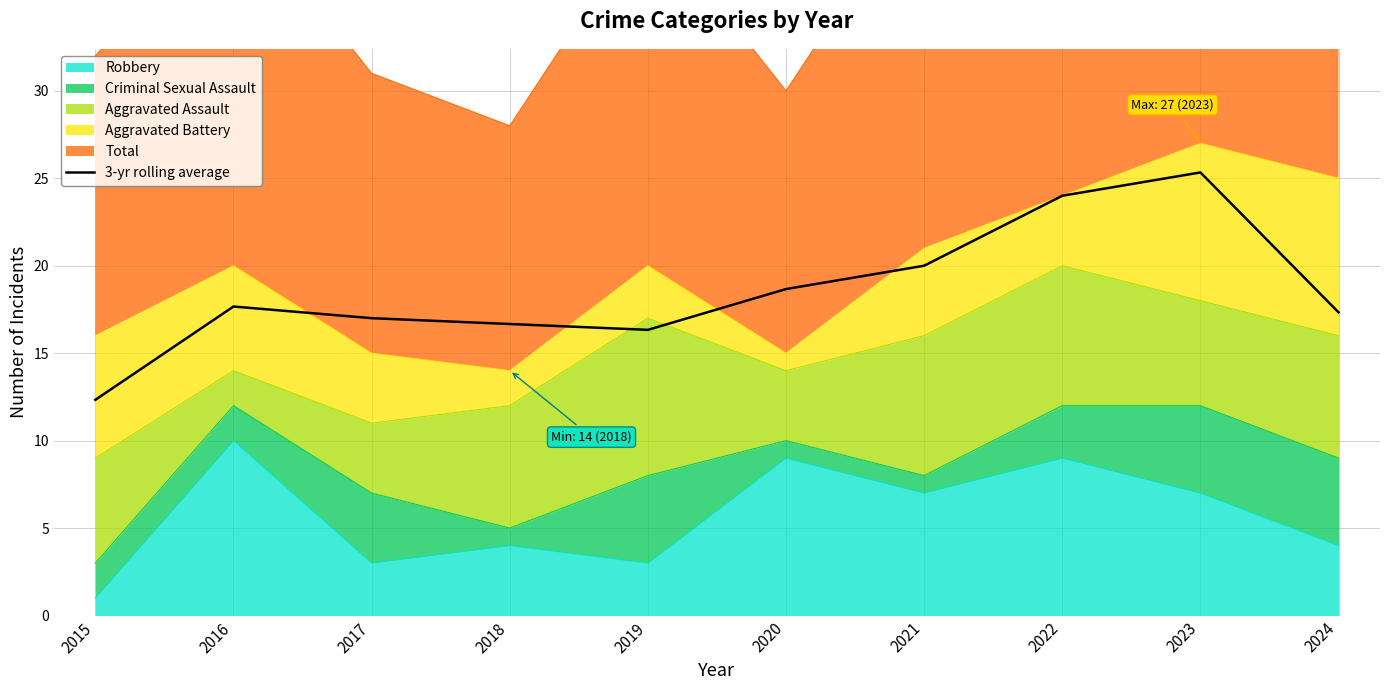

Where is the data nearest to the value 18?

2016